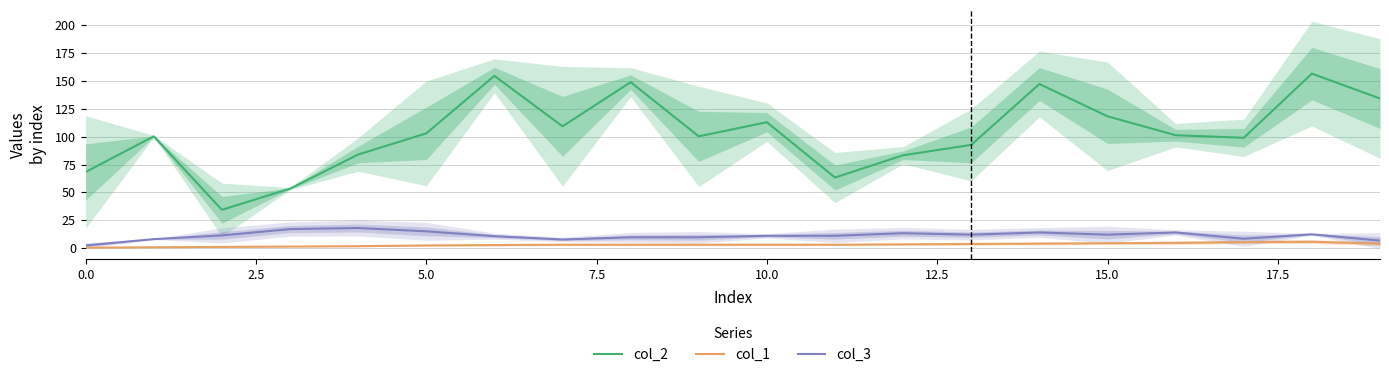

True or false: col_3 and col_2 cross at least once.

False